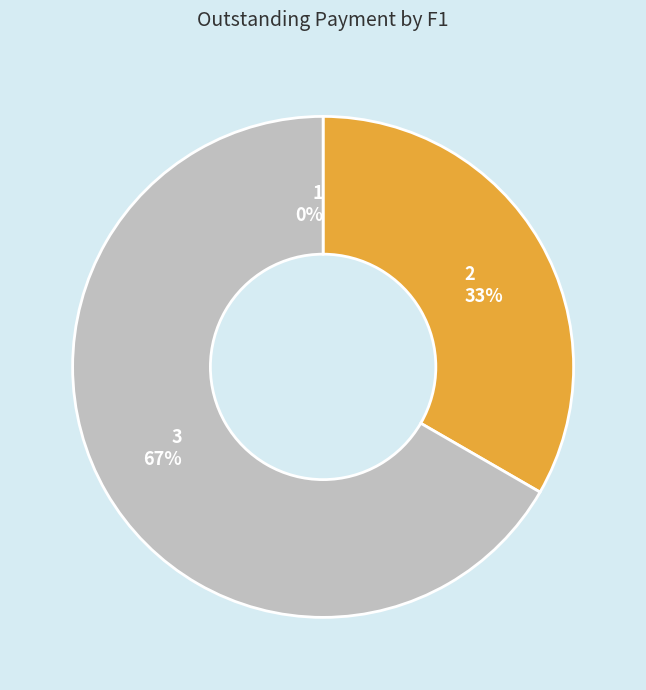

To the nearest percent, what portion does 3 represent?

67%